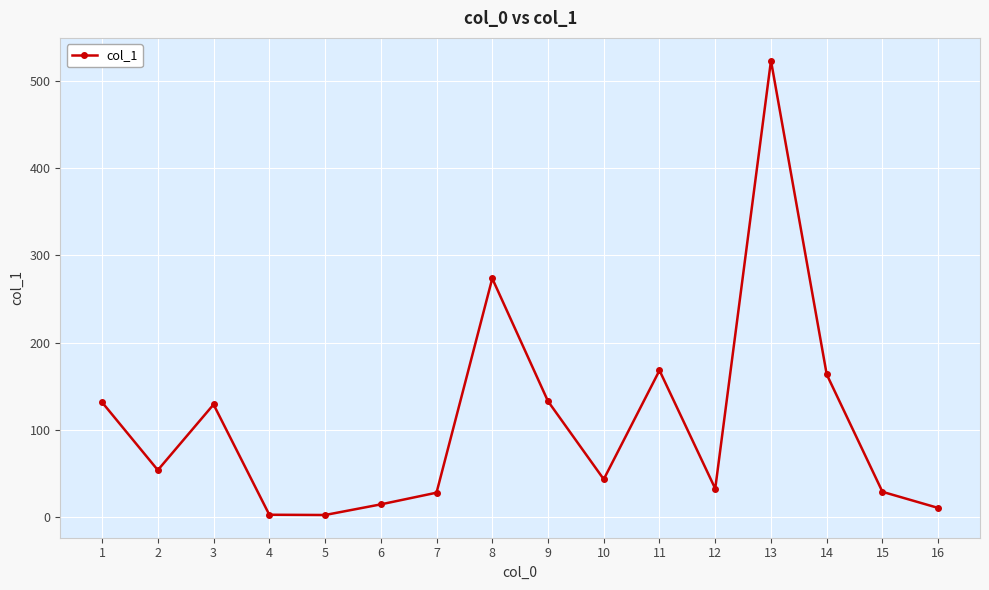

What is the value of the 4th point from the left?

2.4